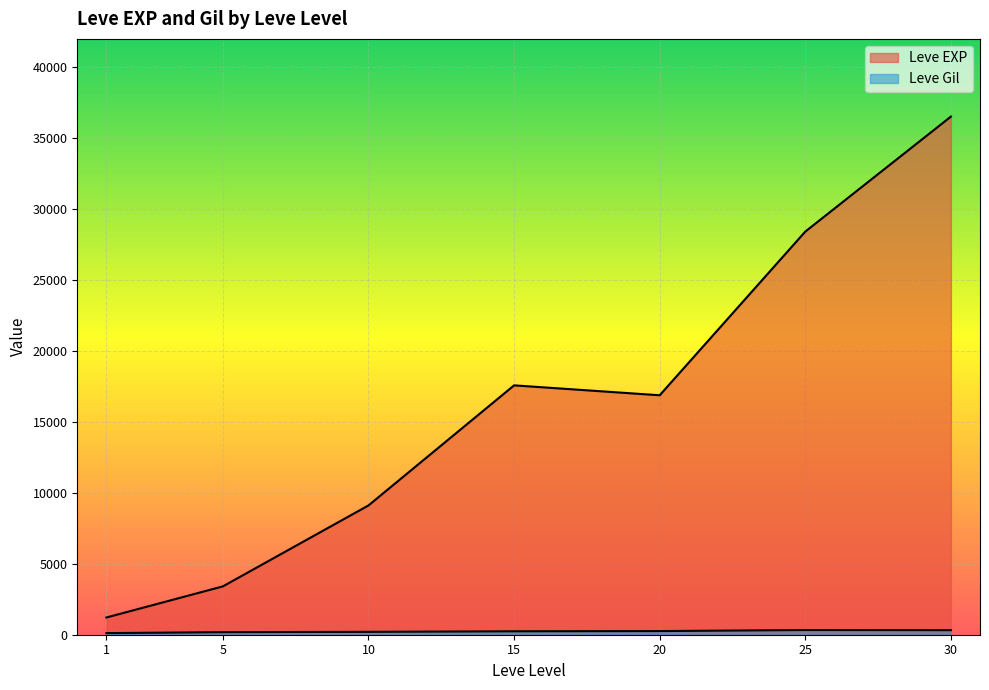

How many lines are shown in the chart?

2